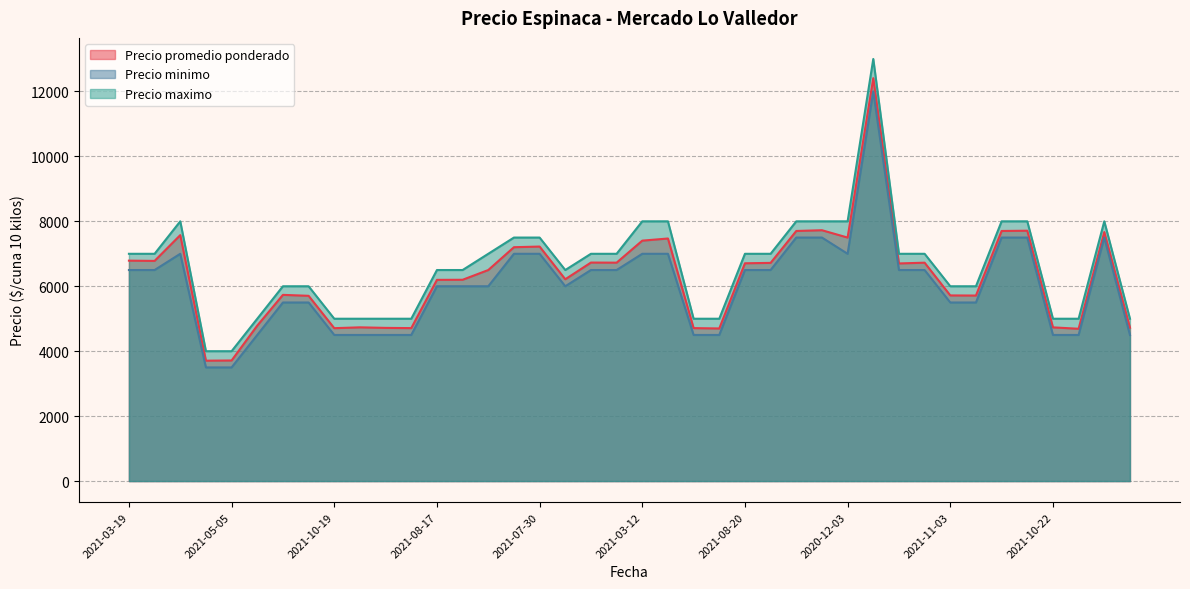

Is the value of Precio minimo at 2021-08-17 greater than the value of Precio maximo at 2021-10-22?

Yes